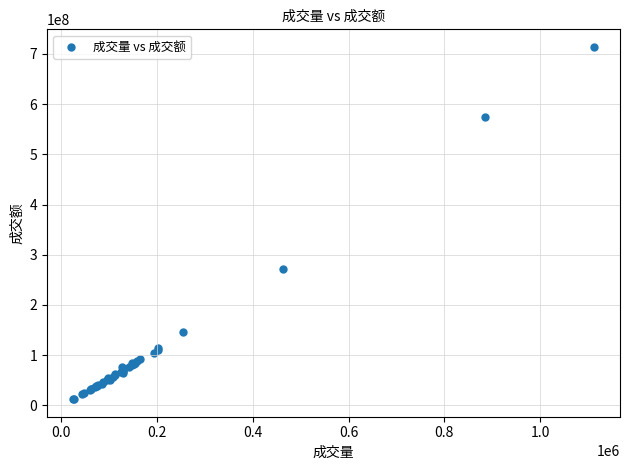

What Y value in the scatter plot is closest to 363155136?

270606811